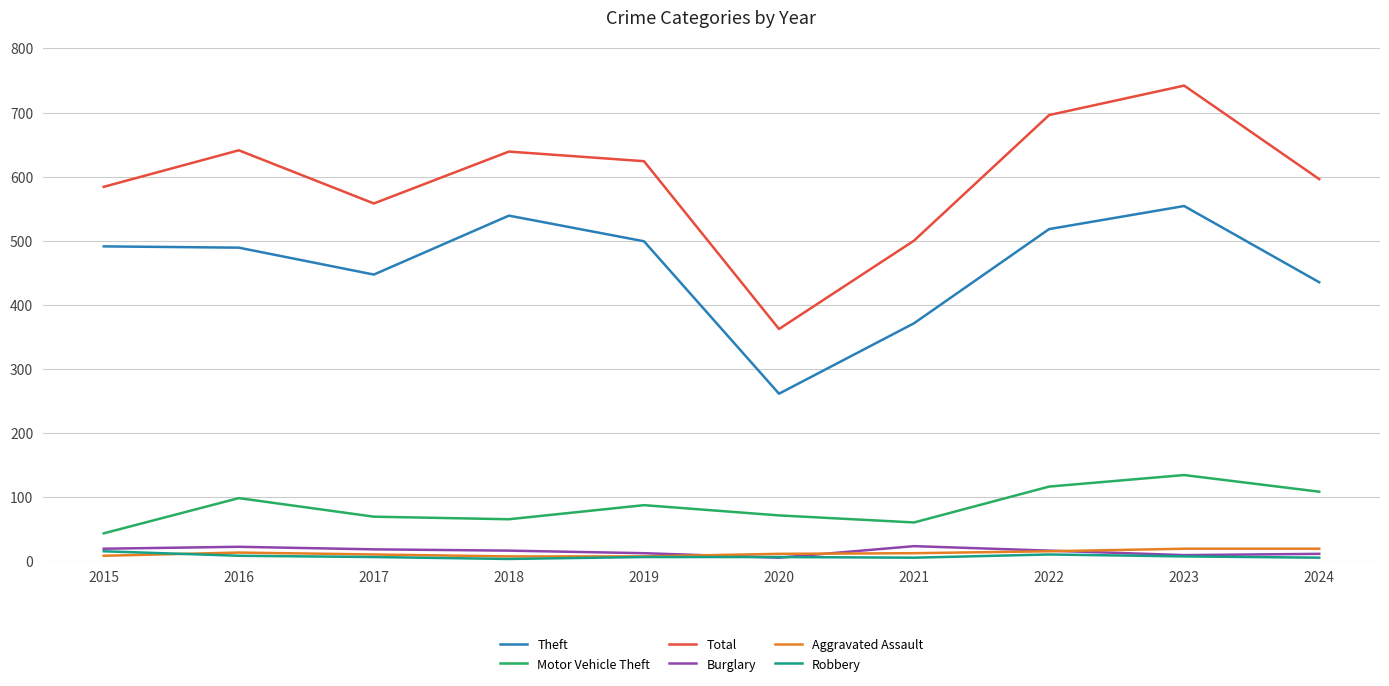

What is the sum of all Motor Vehicle Theft values?

851